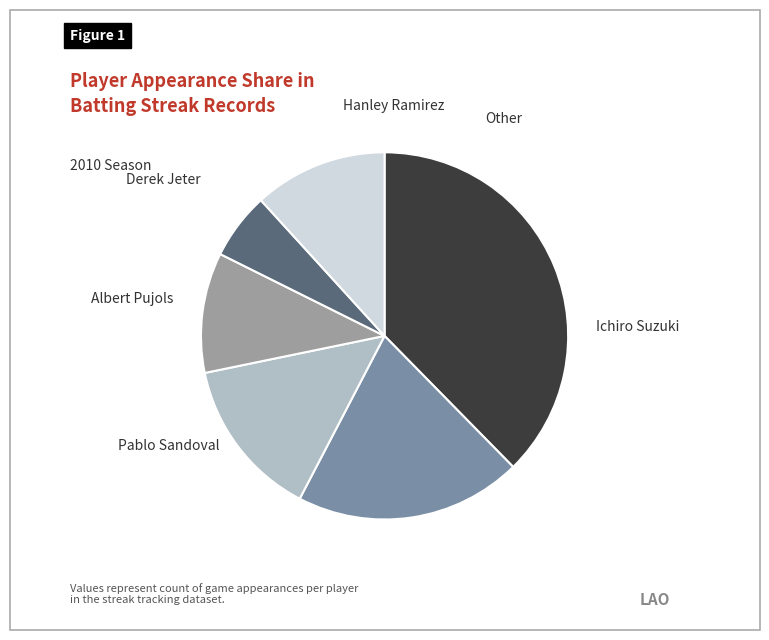

To the nearest percent, what is the difference between the largest and smallest slice percentages?

32%